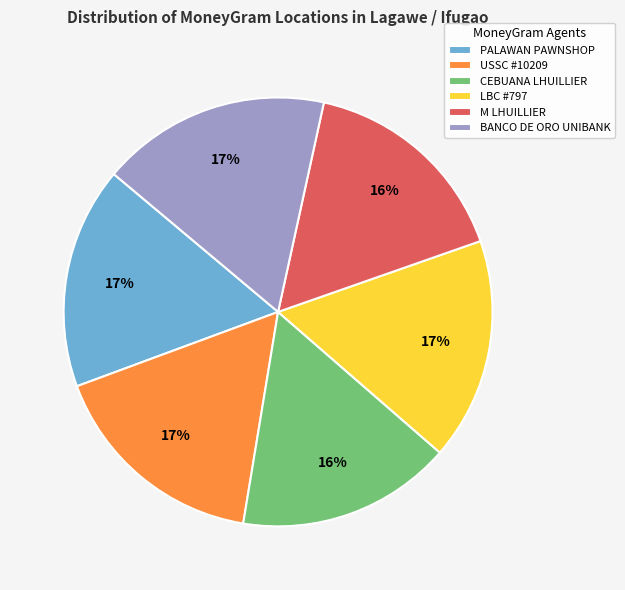

Is there any slice that represents more than half of the pie?

No